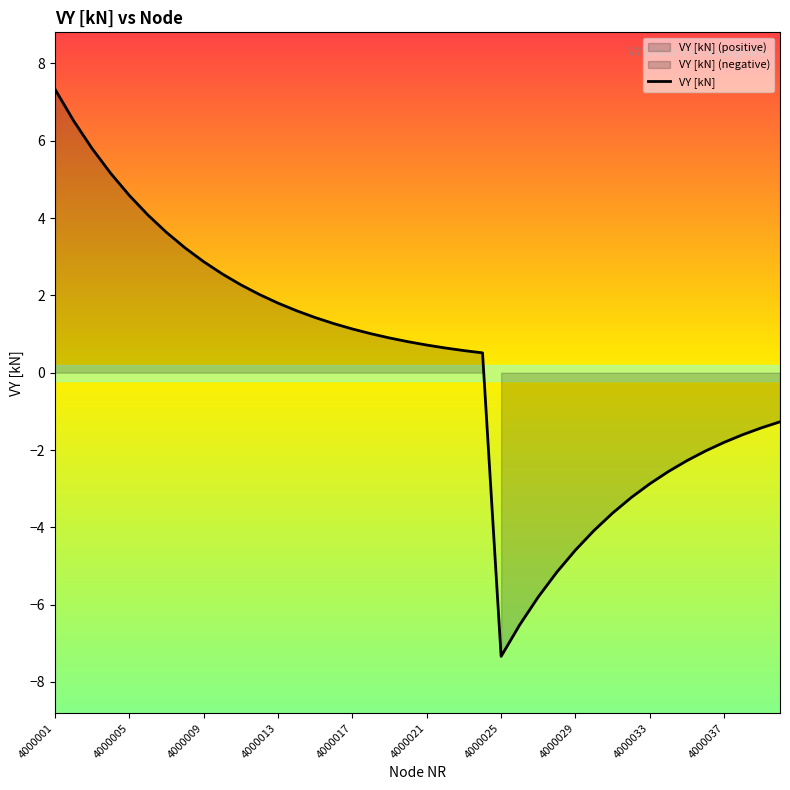

What is the average value?

0.2